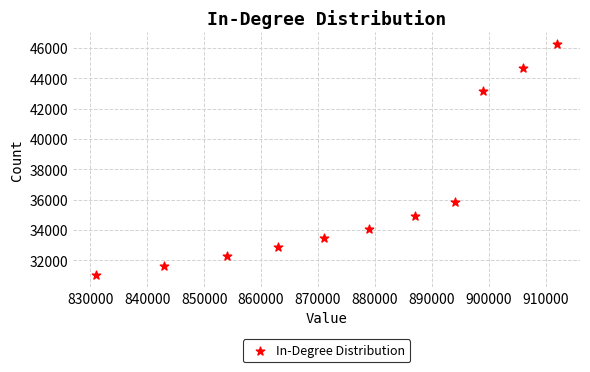

What Y value in the scatter plot is closest to 38634?

35830.9